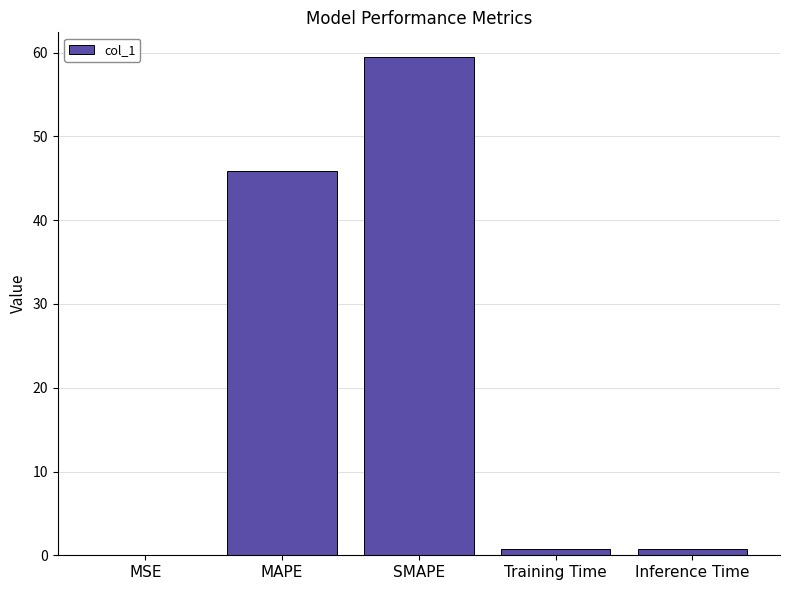

What is the difference between the values at SMAPE and MSE?

59.5